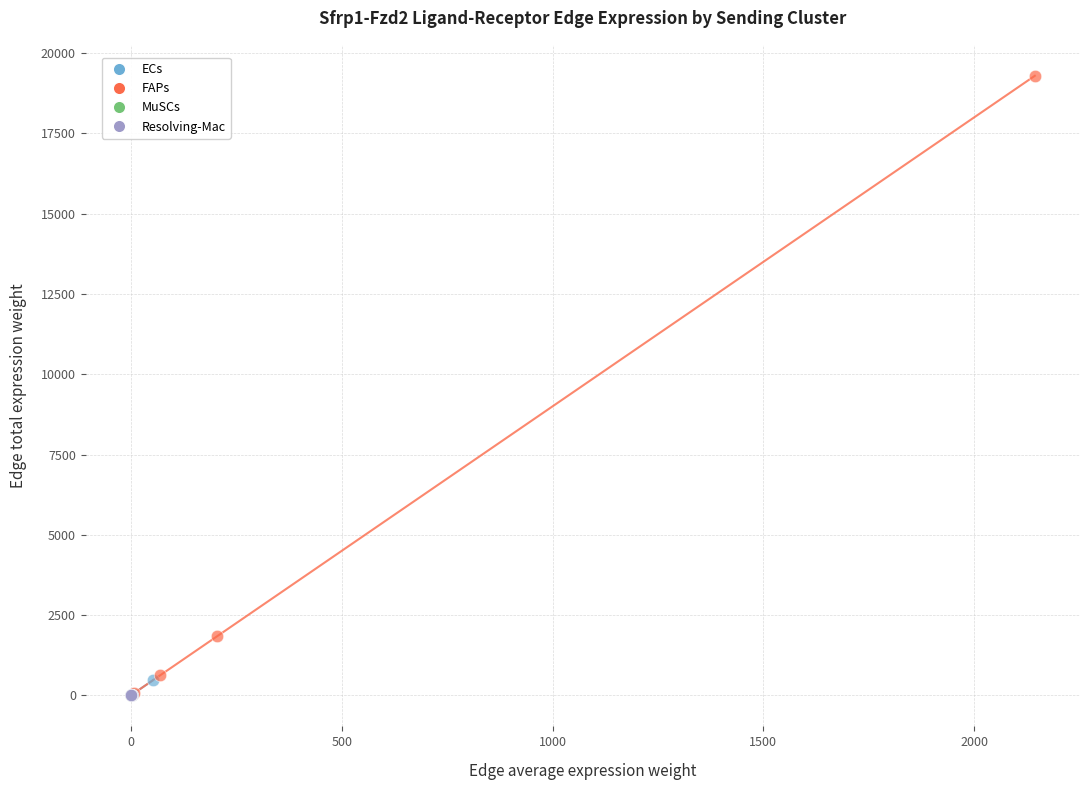

Which series contains the highest Y value?

FAPs